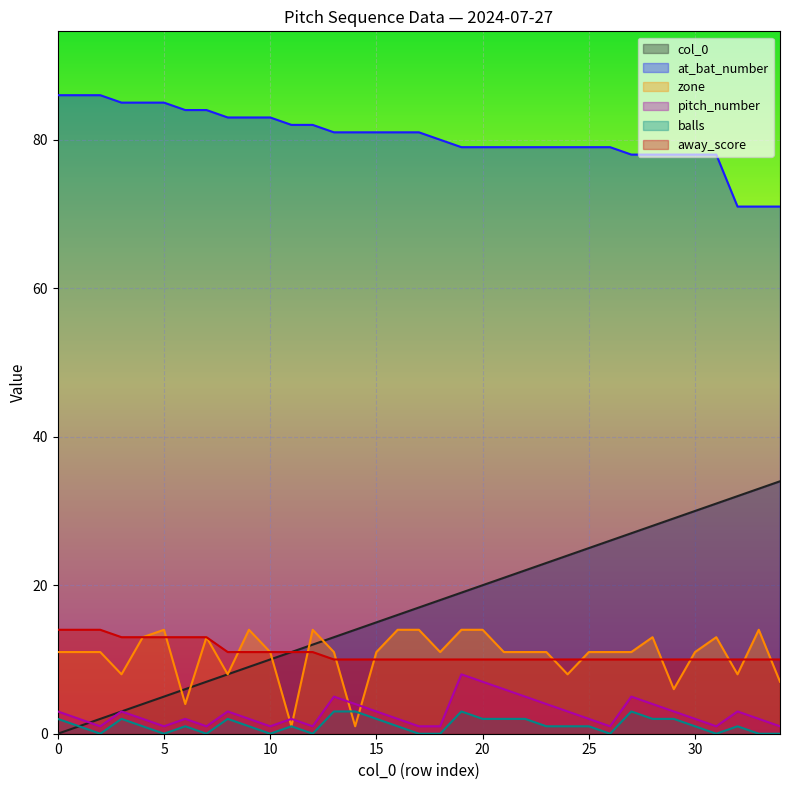

Rank the series at 25 from lowest to highest value.

balls, pitch_number, away_score, zone, col_0, at_bat_number